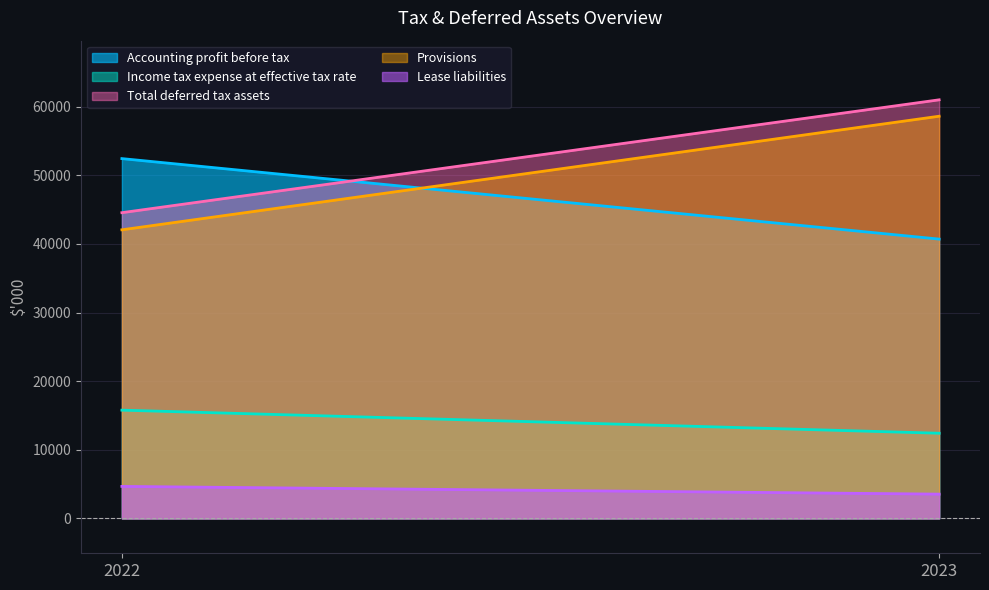

What is the sum of the Lease liabilities values at 2022 and 2023?

8205